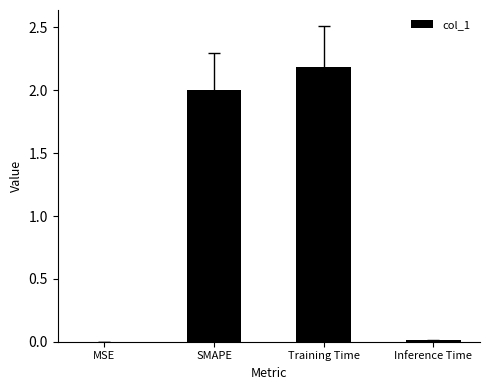

Which has a higher value, SMAPE or Inference Time?

SMAPE